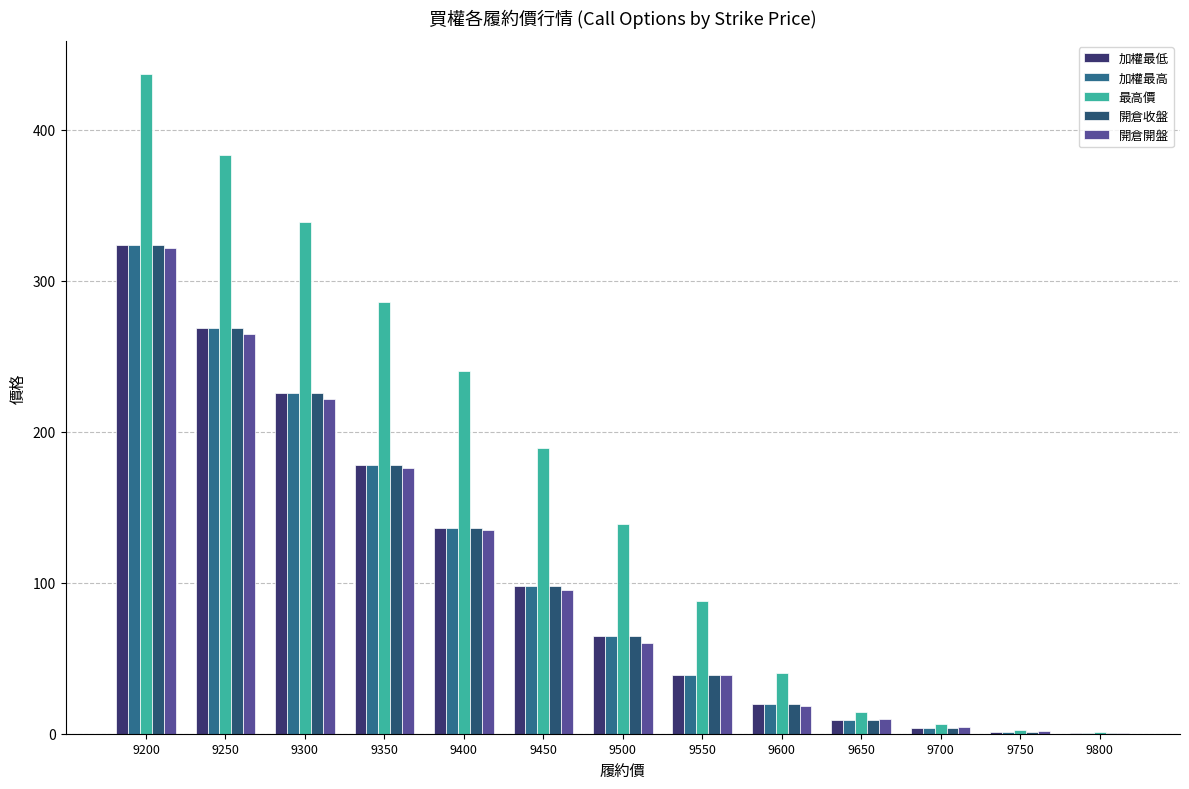

What is the sum of all 最高價 values?

2166.2